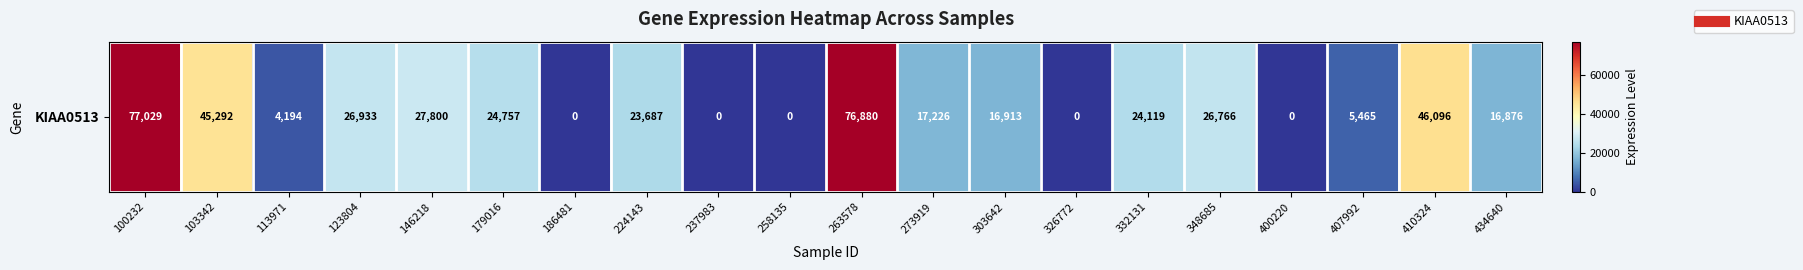

What is the difference between the second highest and second lowest values?

76880